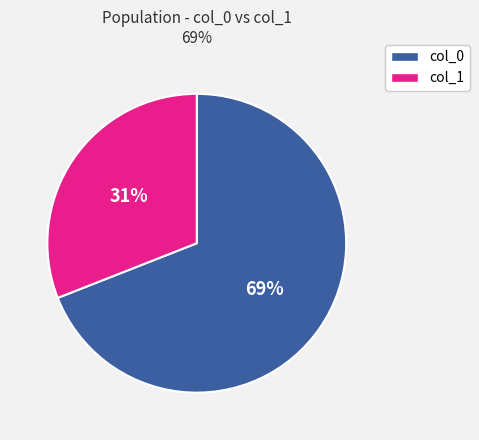

To the nearest percent, what is the average slice percentage?

50%